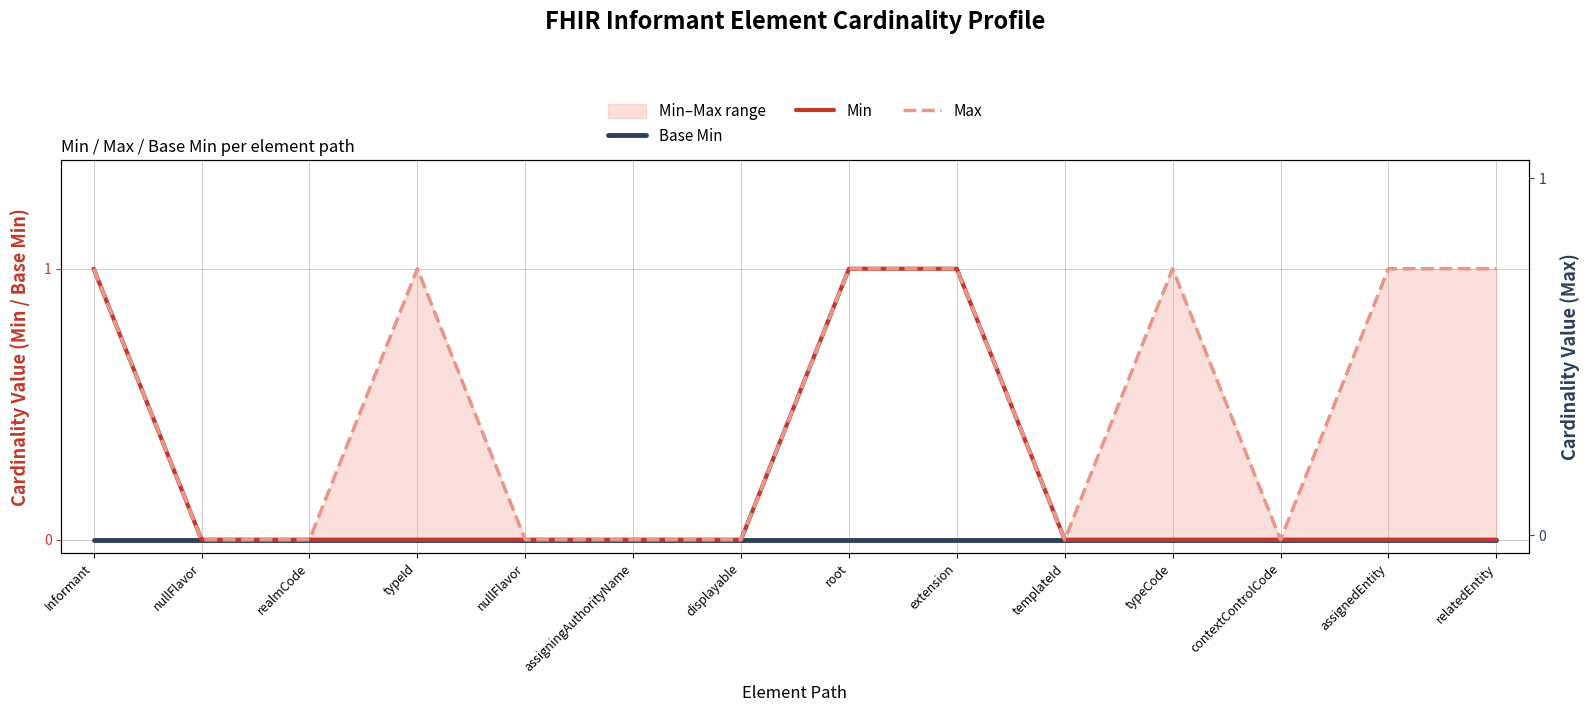

Which category has the highest value in the Base Min series?

Informant